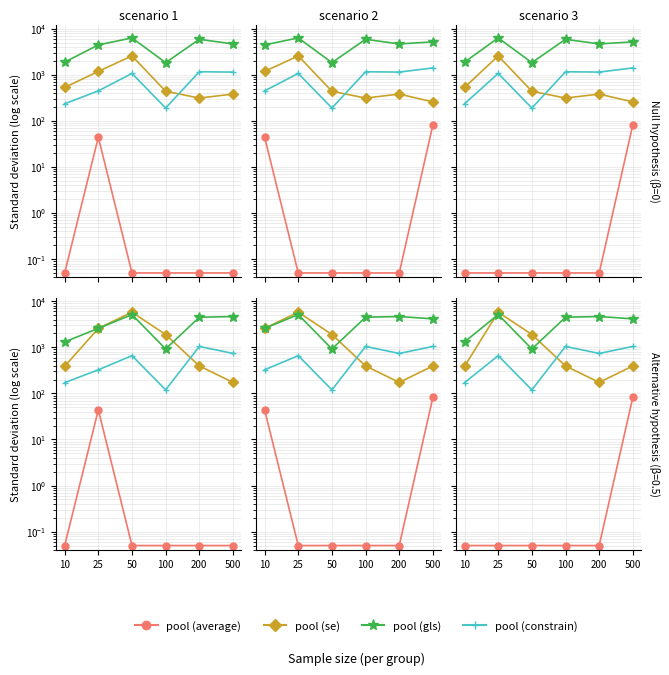

How many data points in pool (gls) are above 4491?

3